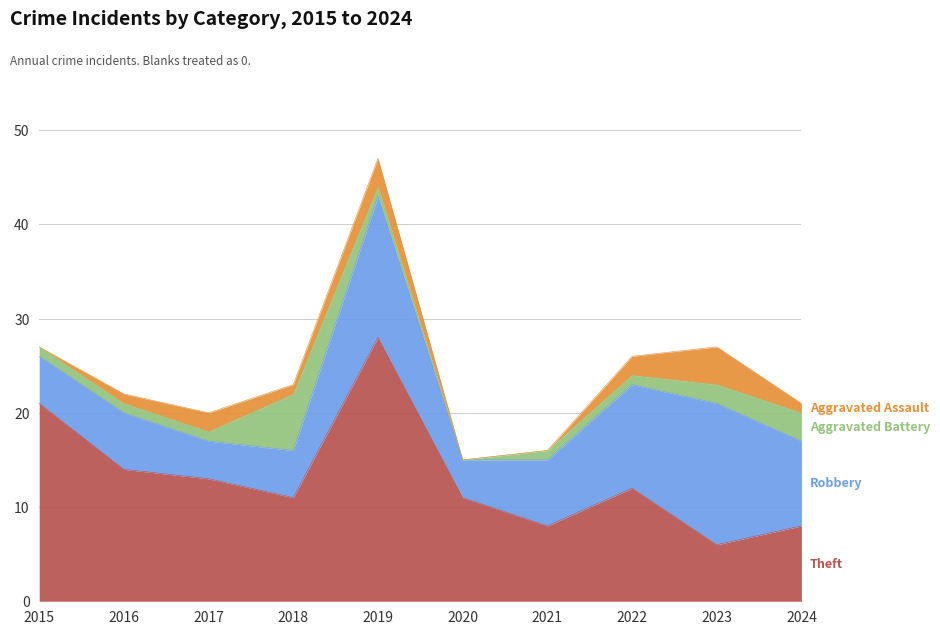

Rank the series at 2019 from lowest to highest value.

Aggravated Battery, Aggravated Assault, Robbery, Theft